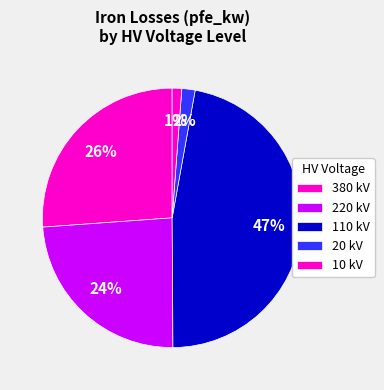

How many slices are in this pie chart?

5